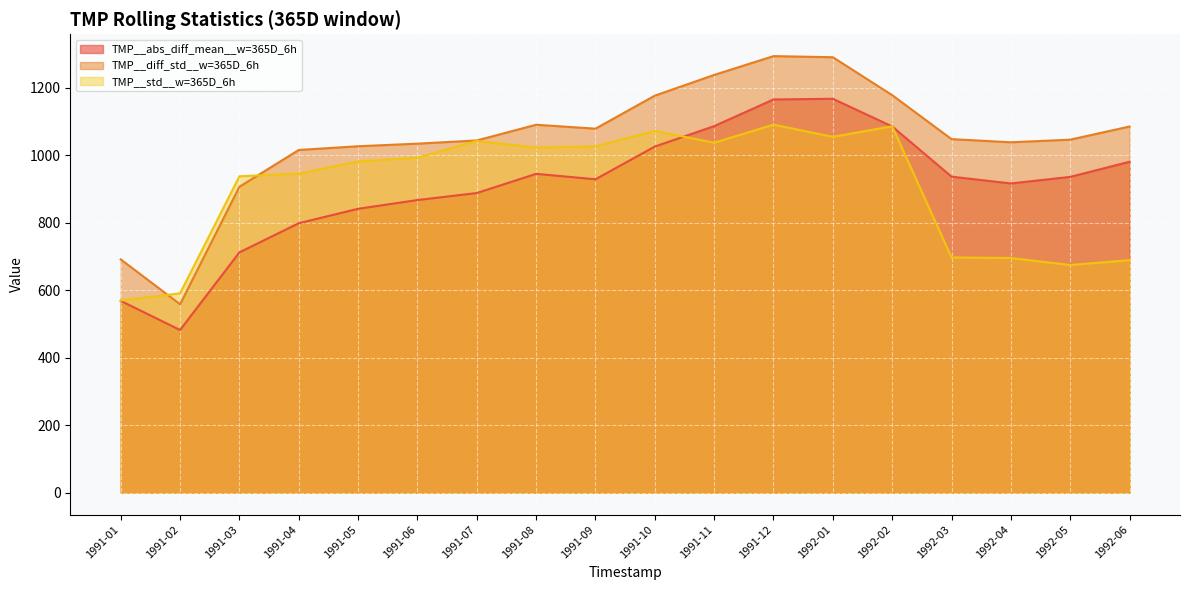

Is it true that TMP__abs_diff_mean__w=365D_6h equals 1274.4 at 1991-03?

False